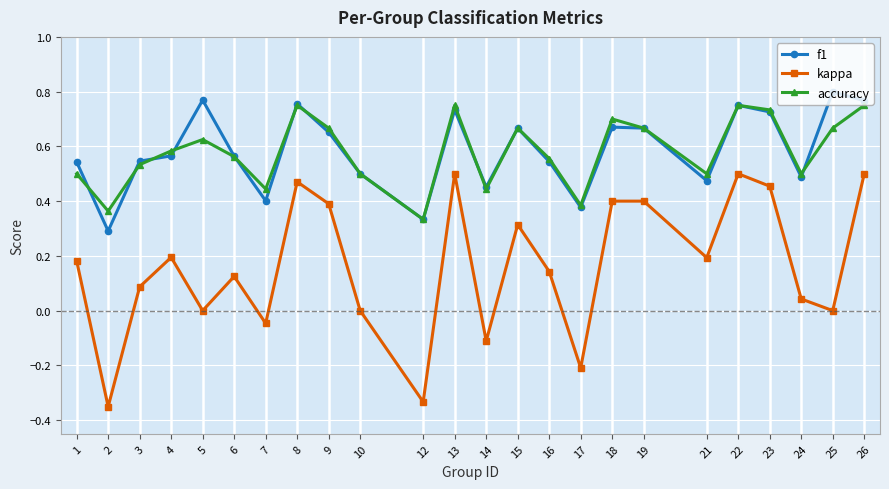

Which category has the lowest value across all series?

2